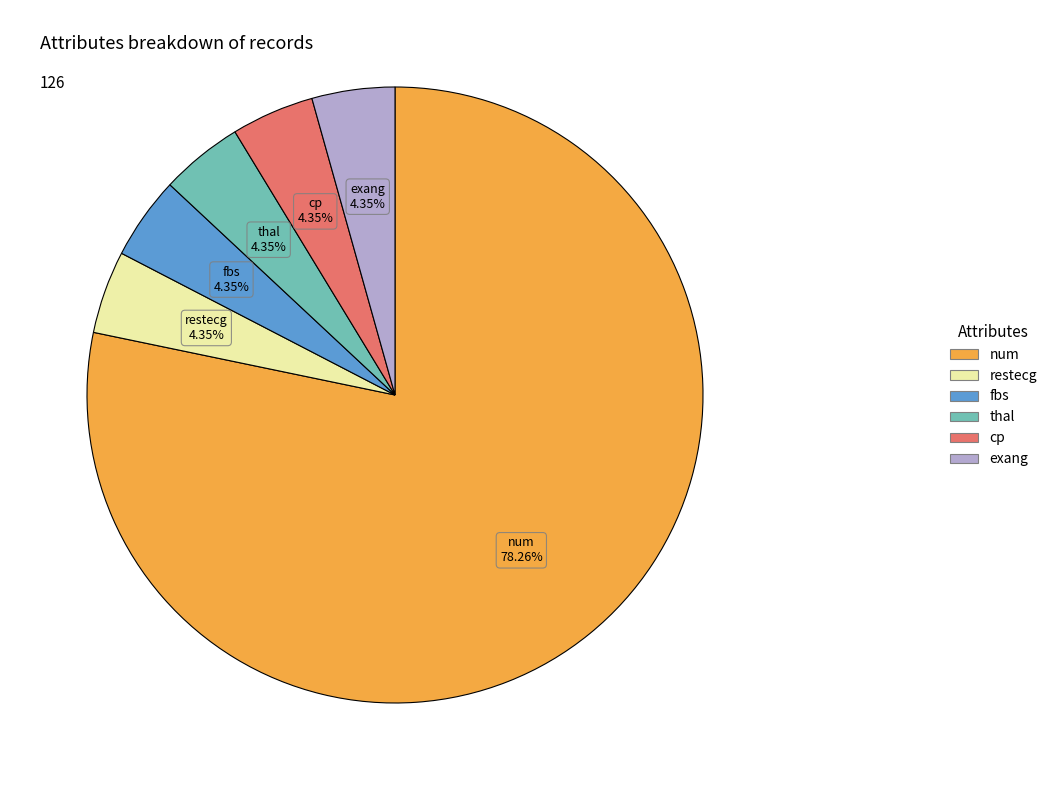

Do exang and num together represent more than half of the pie?

Yes